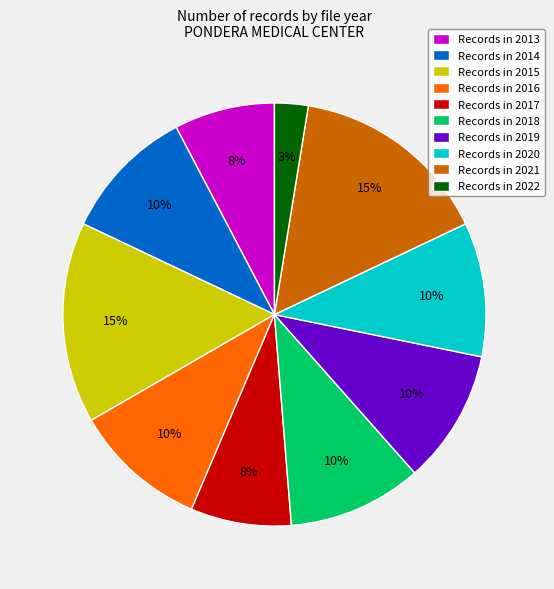

The Records in 2013 slice represents 16% of the pie. True or false?

False